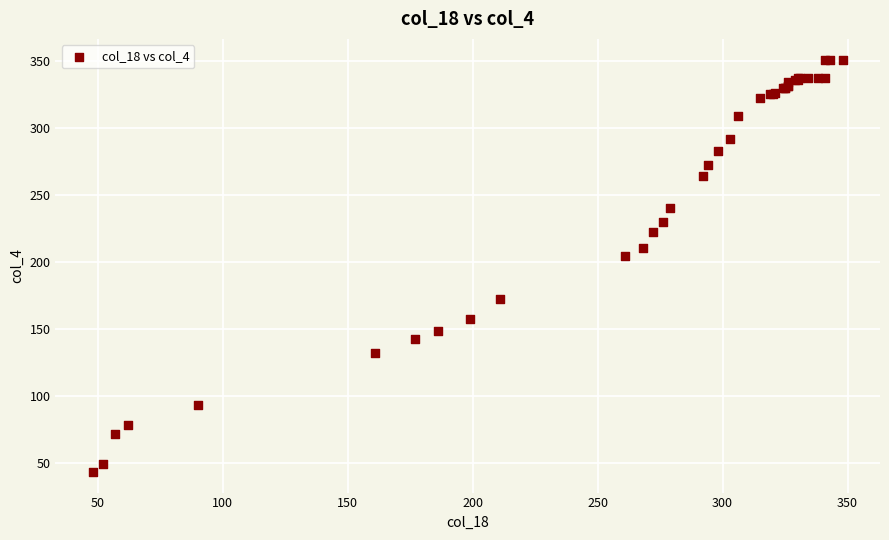

What Y value in the scatter plot is closest to 197?

204